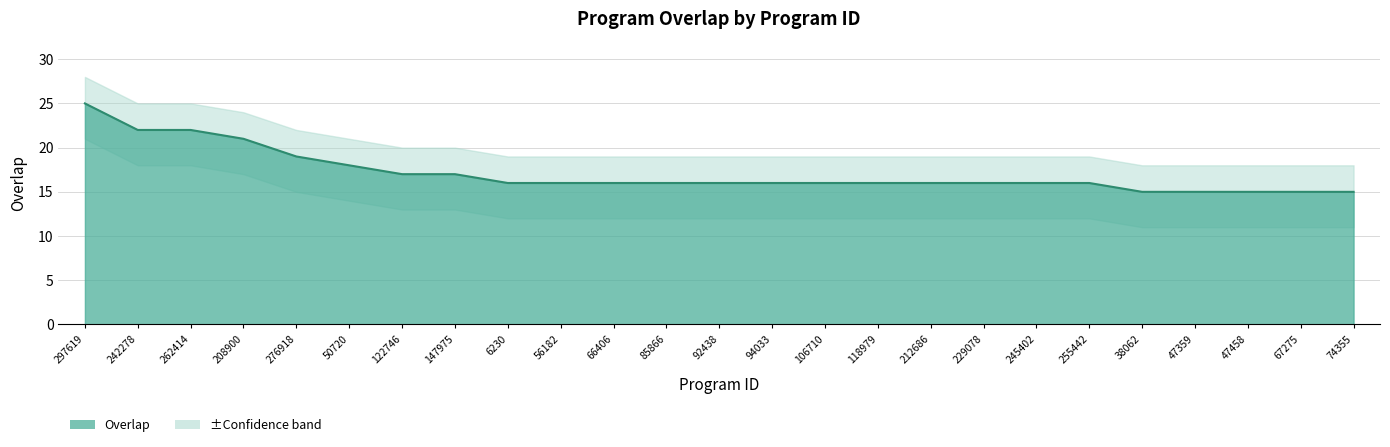

Reading left to right, what are all the values shown in this chart?

25	22	22	21	19	18	17	17	16	16	16	16	16	16	16	16	16	16	16	16	15	15	15	15	15